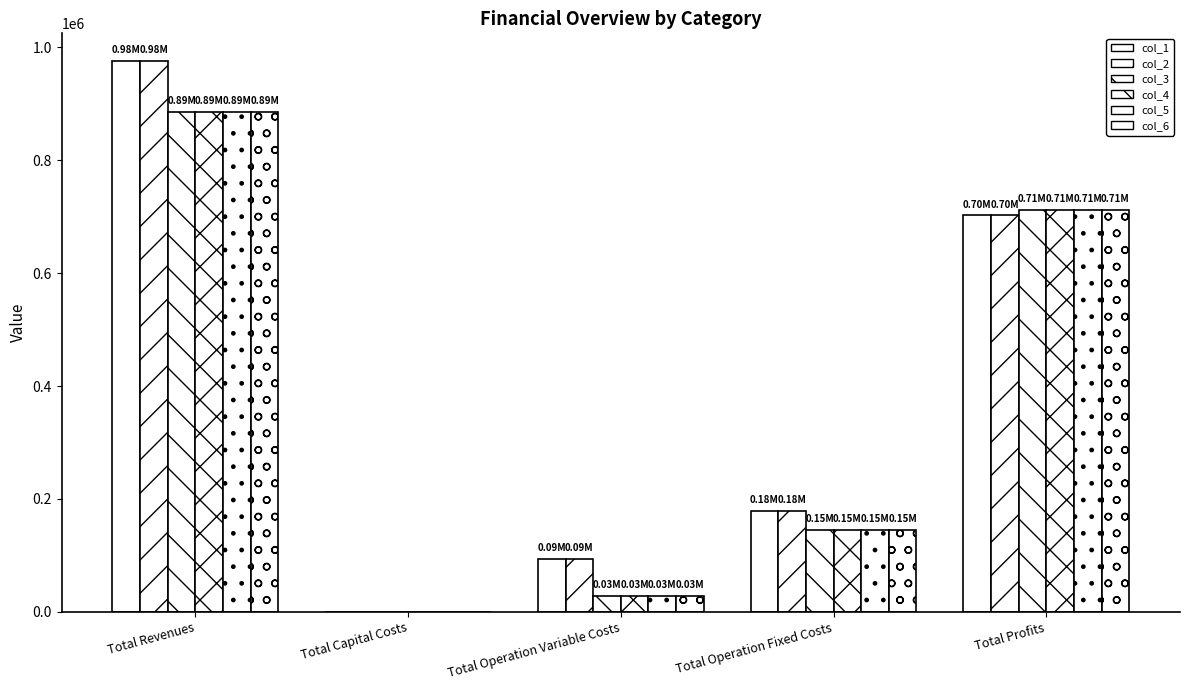

What is the label of the 1st bar from the left?

Total Revenues